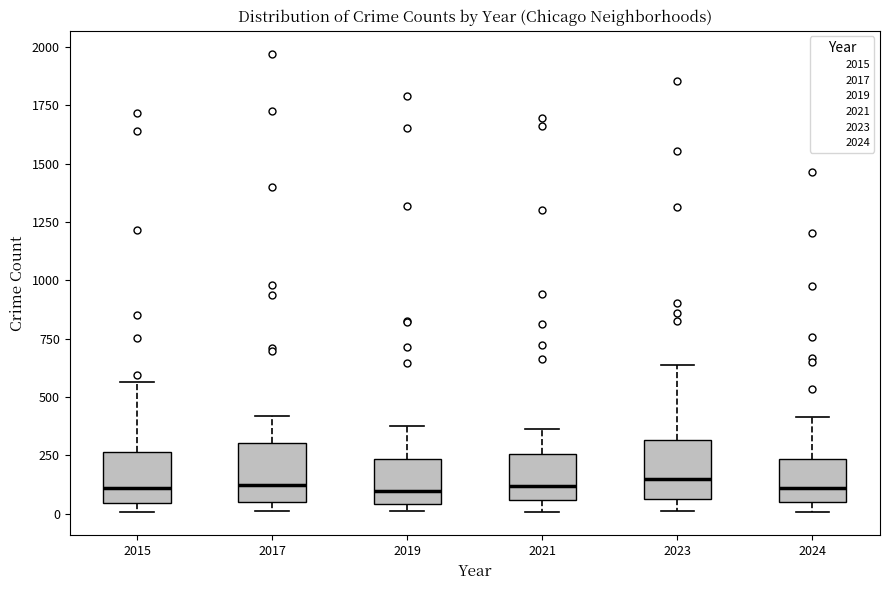

Reading left to right, read every box against the y-axis: the position of its median line, the range the box covers, and the ends of its whiskers. The values are not printed on the chart, so give them approximately, as read against the axis.

2015: median 100, box 50 to 250, whiskers 0 to 550
2017: median 100, box 50 to 300, whiskers 0 to 400
2019: median 100, box 50 to 250, whiskers 0 to 400
2021: median 100, box 50 to 250, whiskers 0 to 350
2023: median 150, box 50 to 300, whiskers 0 to 650
2024: median 100, box 50 to 250, whiskers 0 to 400